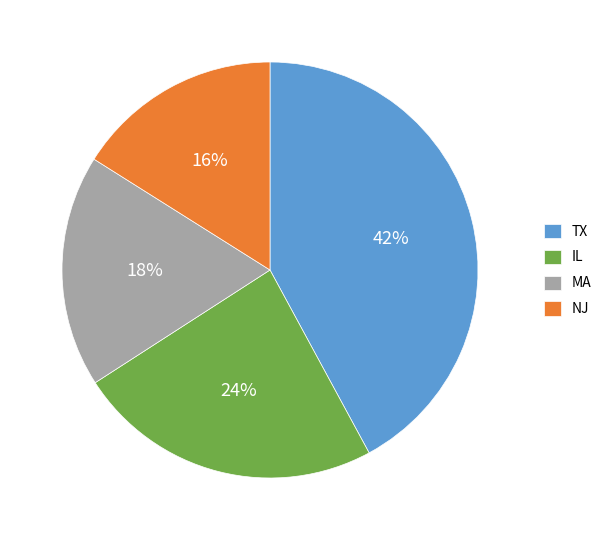

What is the smallest slice in the pie chart?

NJ